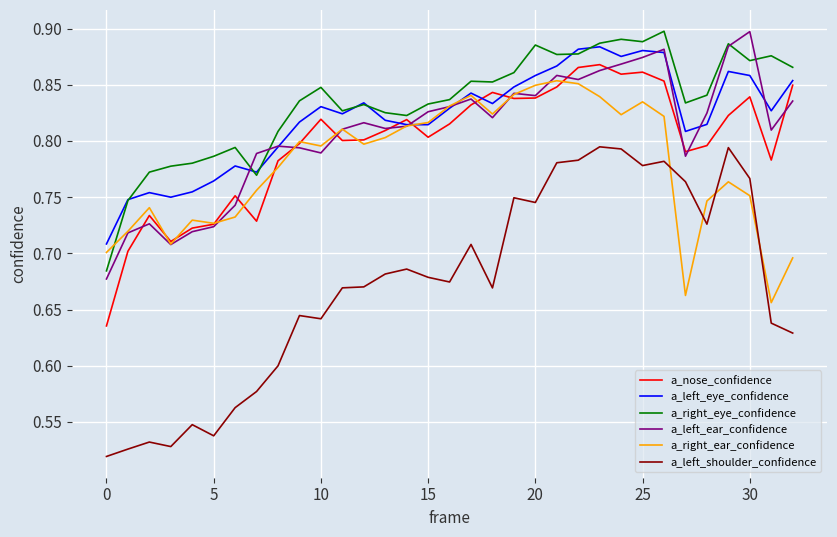

Does the chart display data point markers on the line(s)?

No